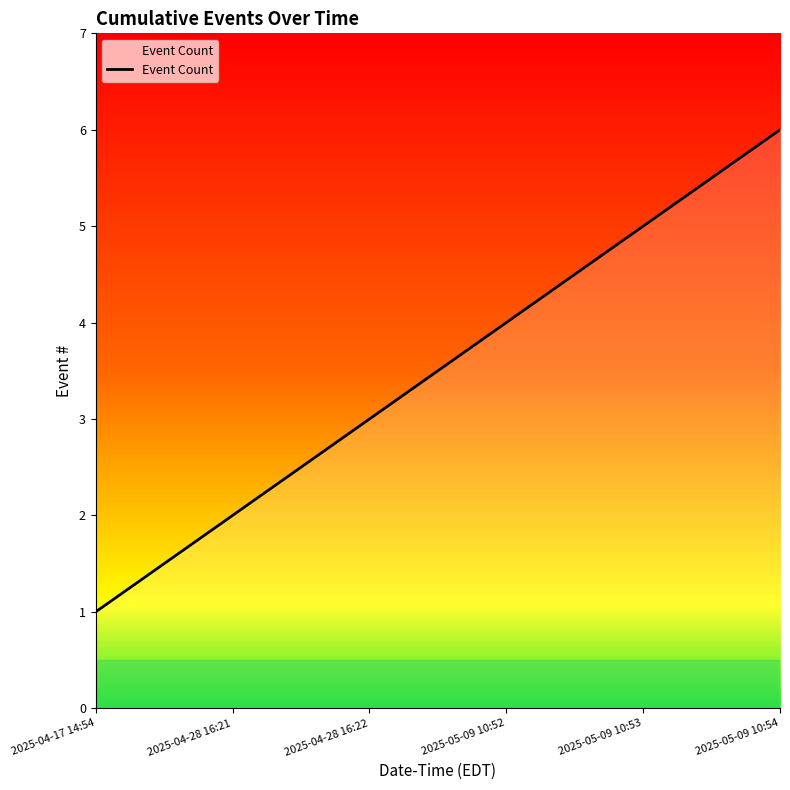

Which label corresponds to the smallest value in the chart?

2025-04-17 14:54